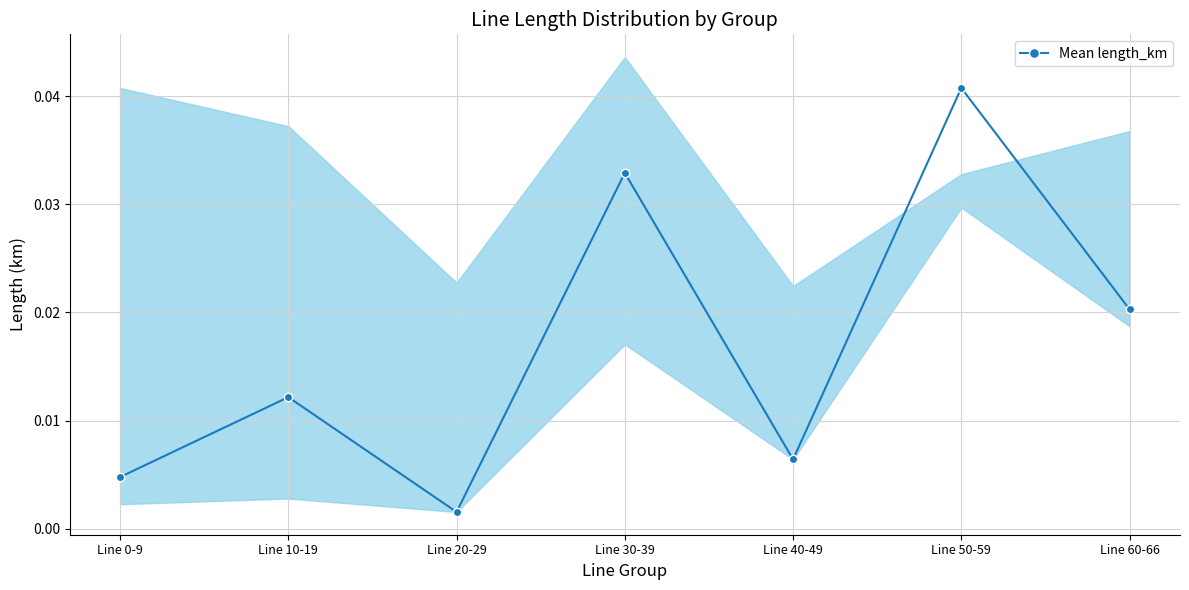

The chart shows a value of 0.0 at Line 30-39. True or false?

True